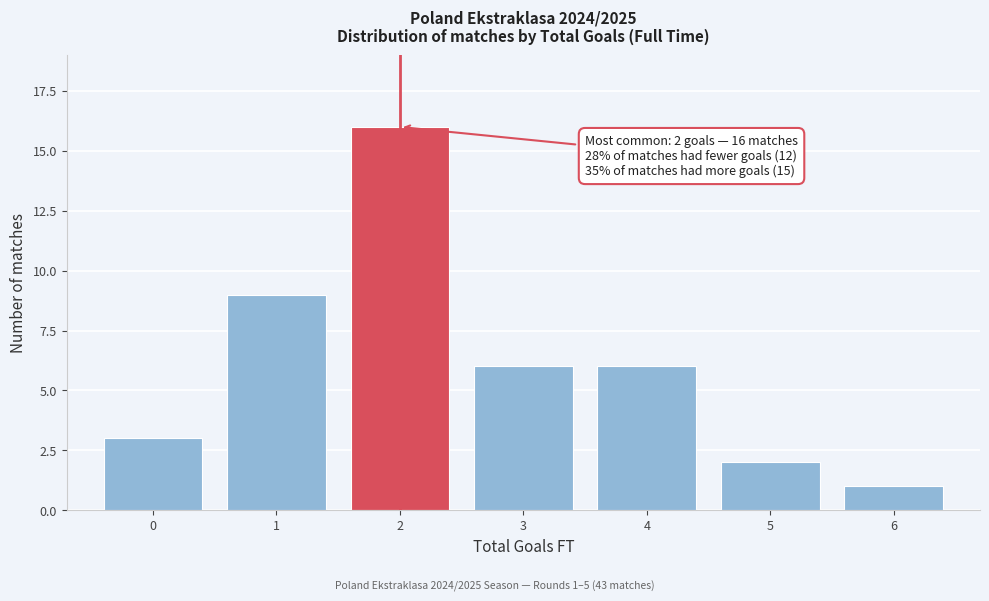

Reading right to left, list all the values displayed in this chart.

6=1	5=2	4=6	3=6	2=16	1=9	0=3